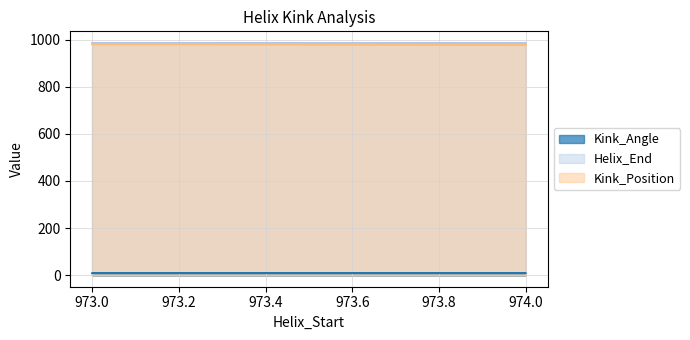

Which series changed the most between 973 and 974?

Kink_Angle